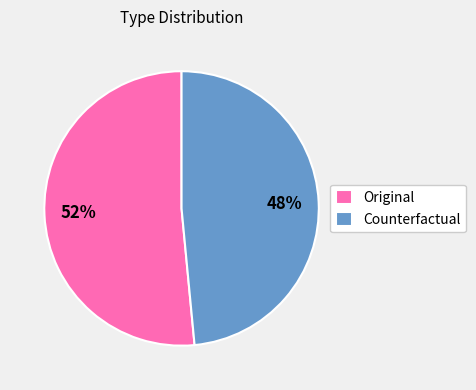

Rank the categories by value from highest to lowest.

Original, Counterfactual